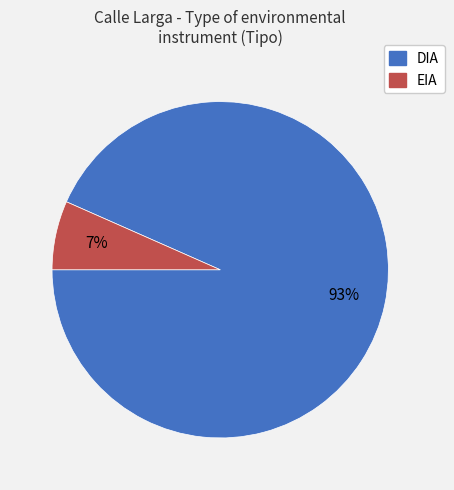

Combined, do EIA and DIA account for over 50%?

Yes